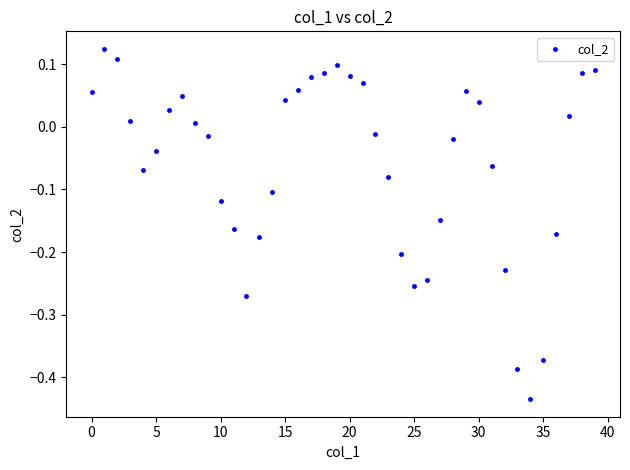

What is the range of Y values (max minus min)?

0.6